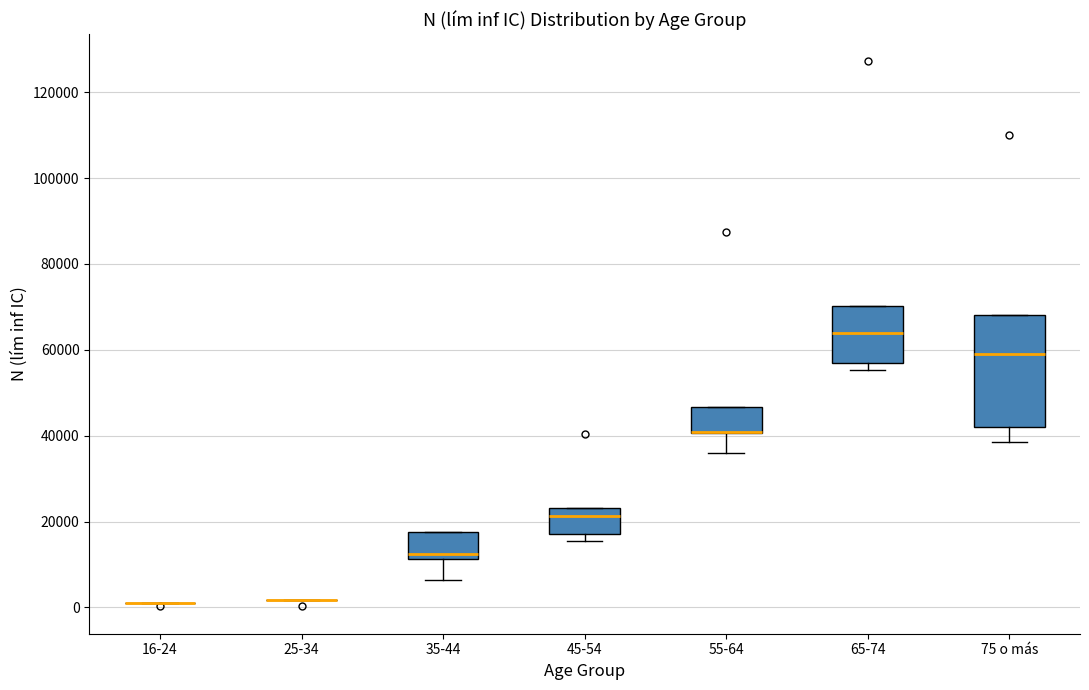

Comparing the boxes themselves (not the whiskers), which one is the tallest?

75 o más